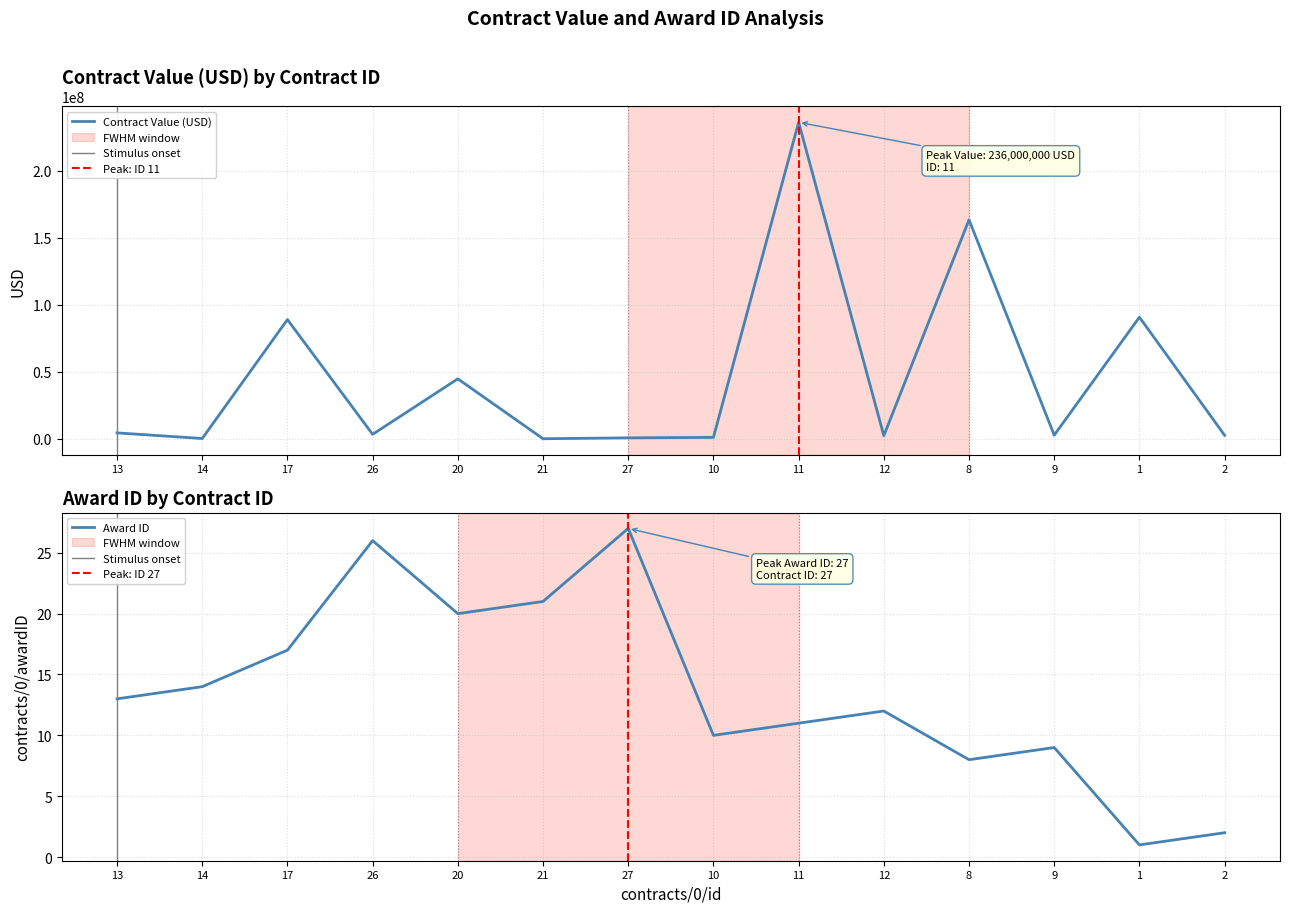

Rank the series at 14 from highest to lowest value.

Contract Value (USD), Award ID